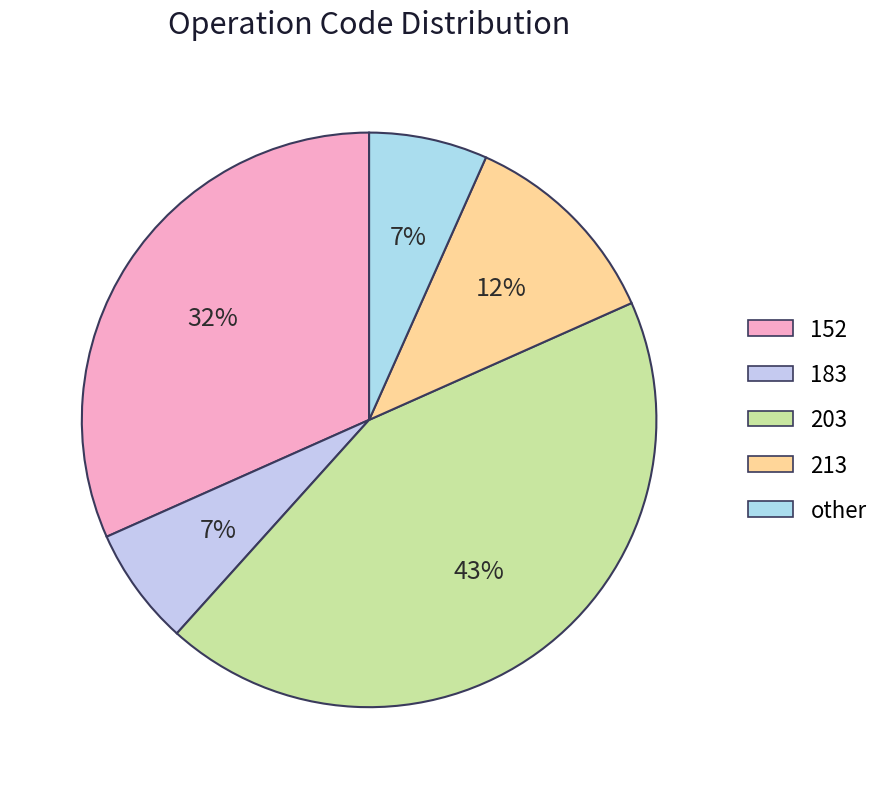

Is it true that 183 is 1% of the pie?

False